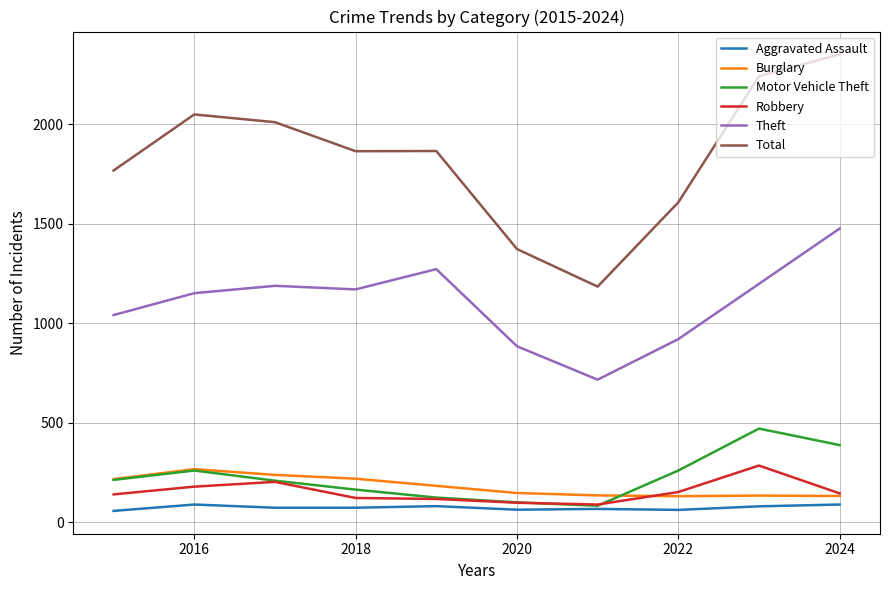

Does the chart have visible grid lines?

Yes